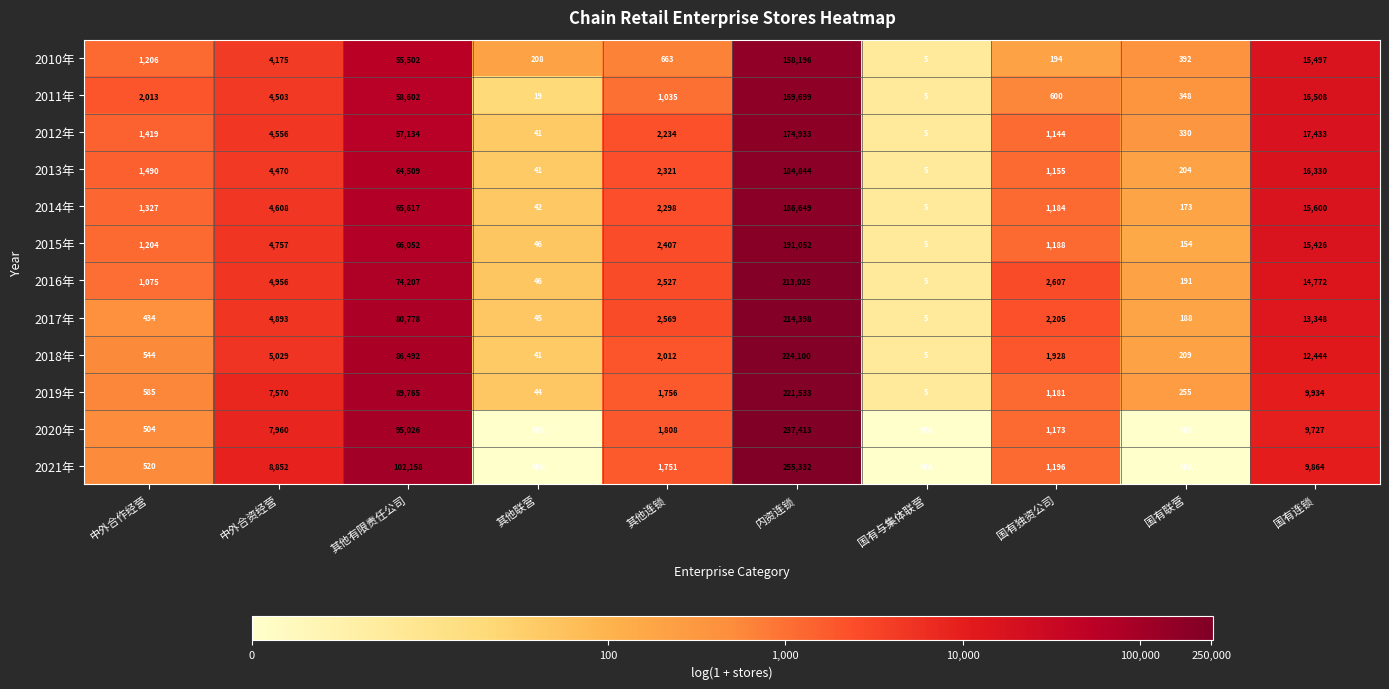

True or false: 2021年 has a value of 1142 at 其他连锁.

False